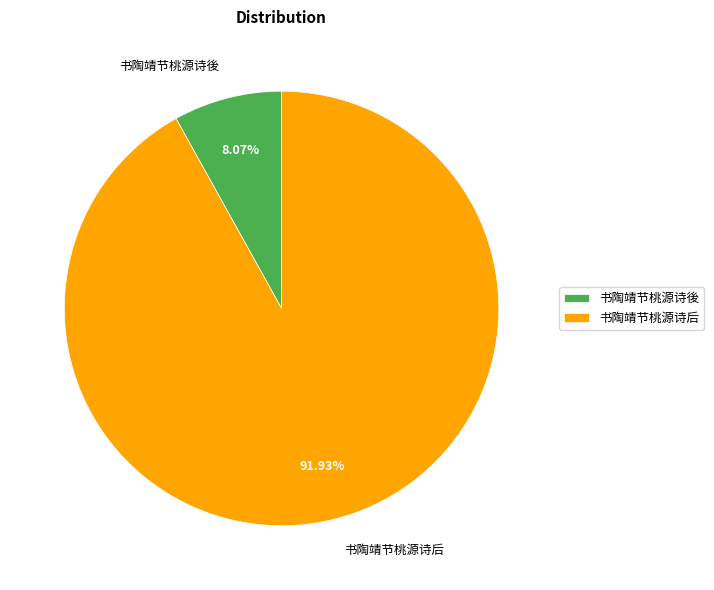

Combined, do 书陶靖节桃源诗后 and 书陶靖节桃源诗後 account for over 50%?

Yes